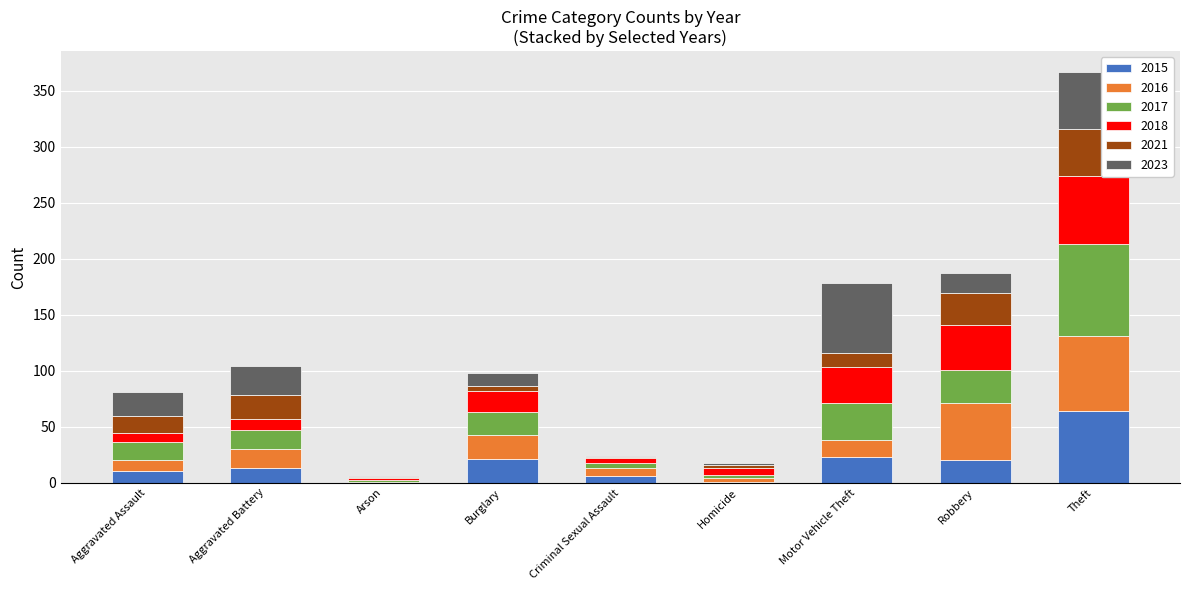

Does the chart contain stacked bars?

Yes